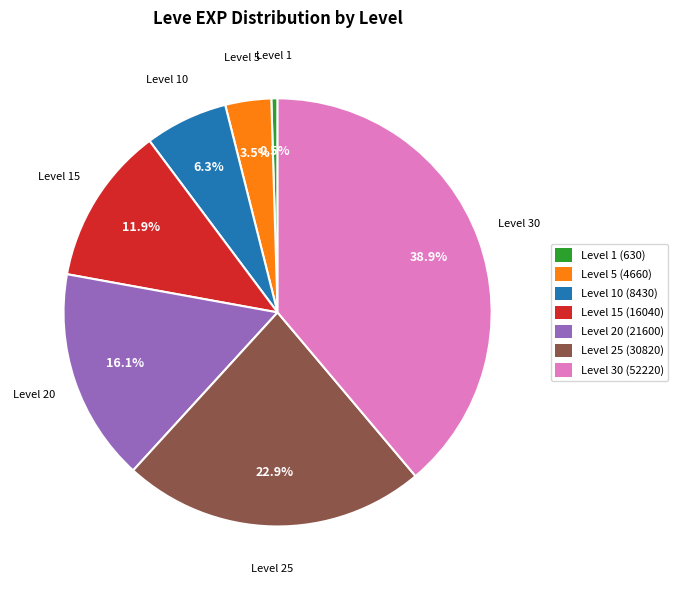

Does any single category account for the majority?

No